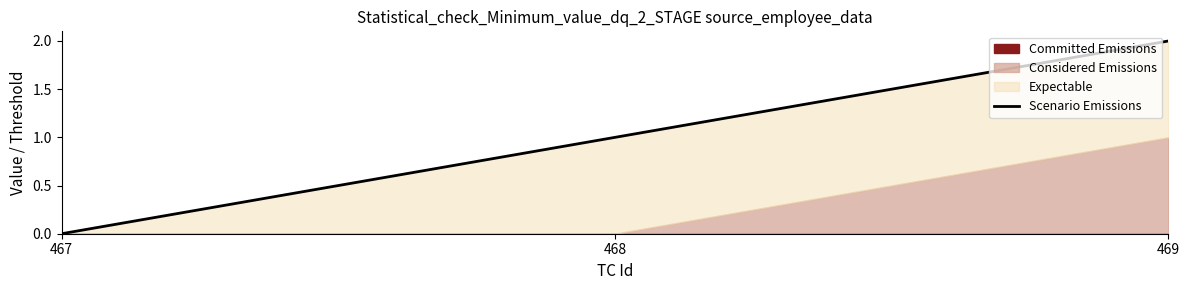

Rank the categories by value from highest to lowest.

469, 468, 467